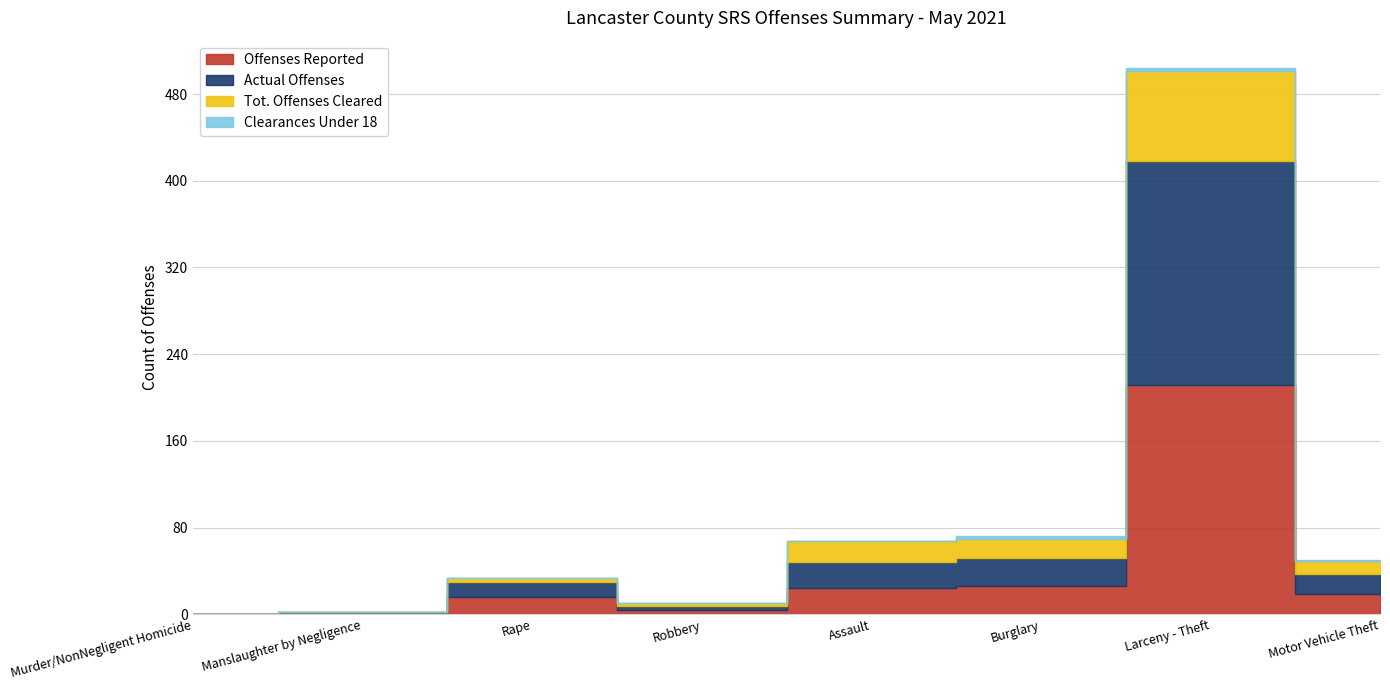

What is the sum of the Tot. Offenses Cleared values at Burglary and Assault?

38